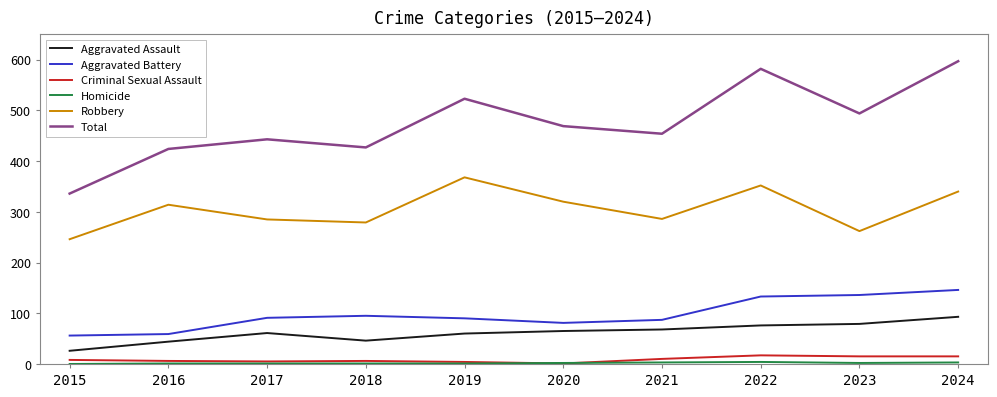

True or false: Aggravated Assault and Total cross at least once.

False